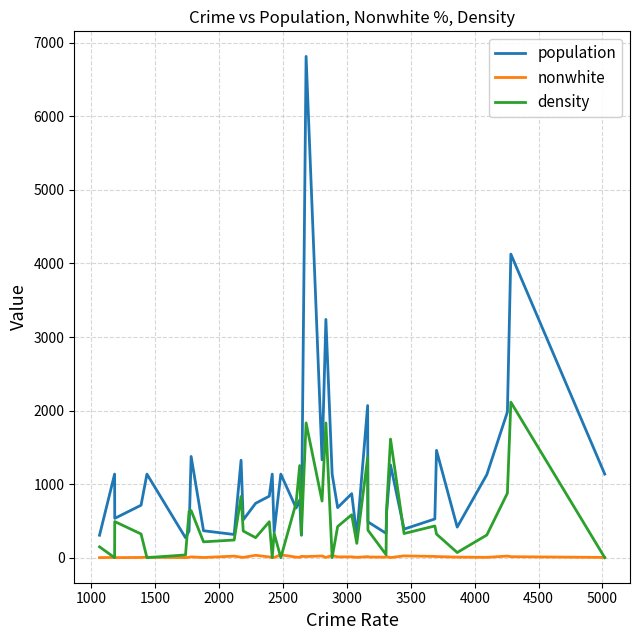

List the series in order of their overall mean, lowest first.

nonwhite, density, population